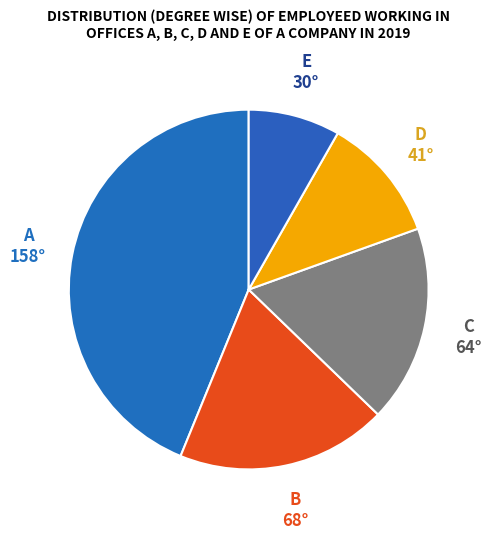

Which slice is the largest?

A